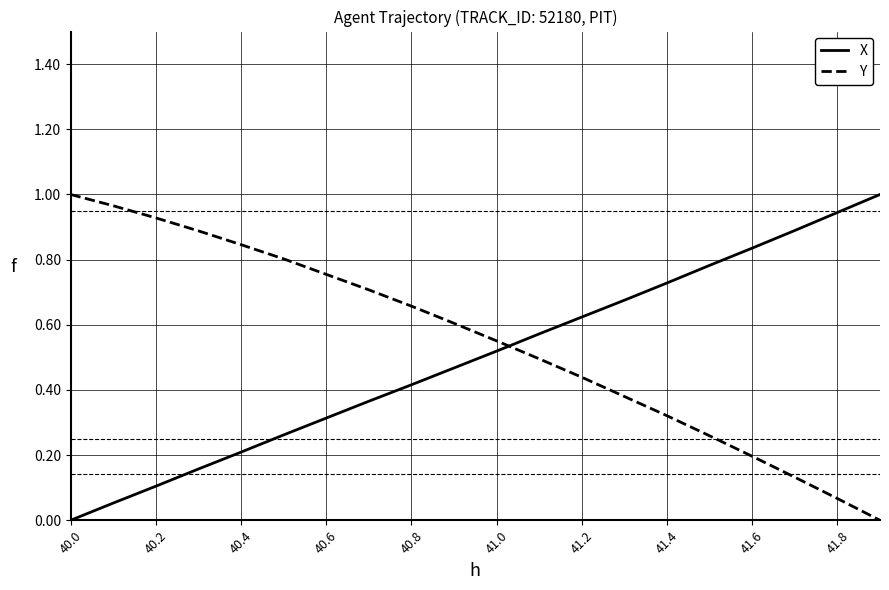

Which series ends up on top after the final intersection of Y and X?

X